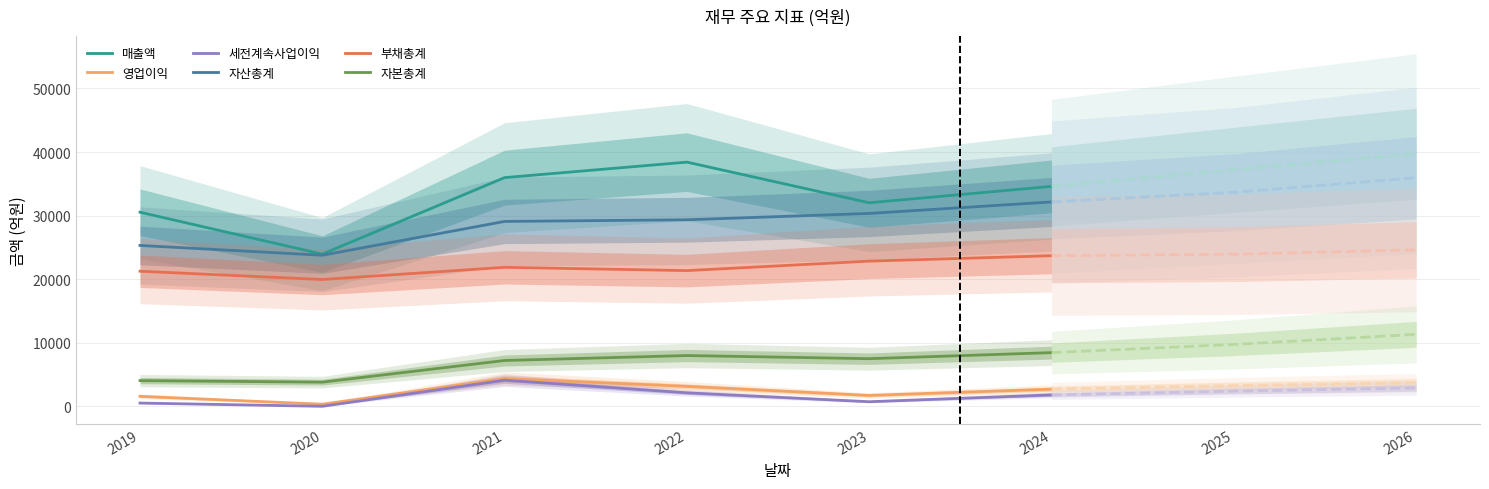

What is the sum of the 영업이익 values at 2019 and 2021?

5956